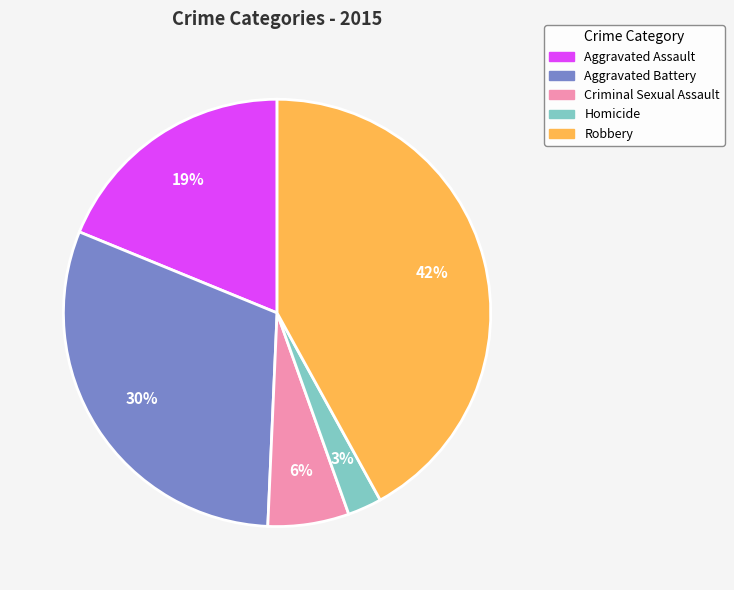

Which slice is the smallest?

Homicide